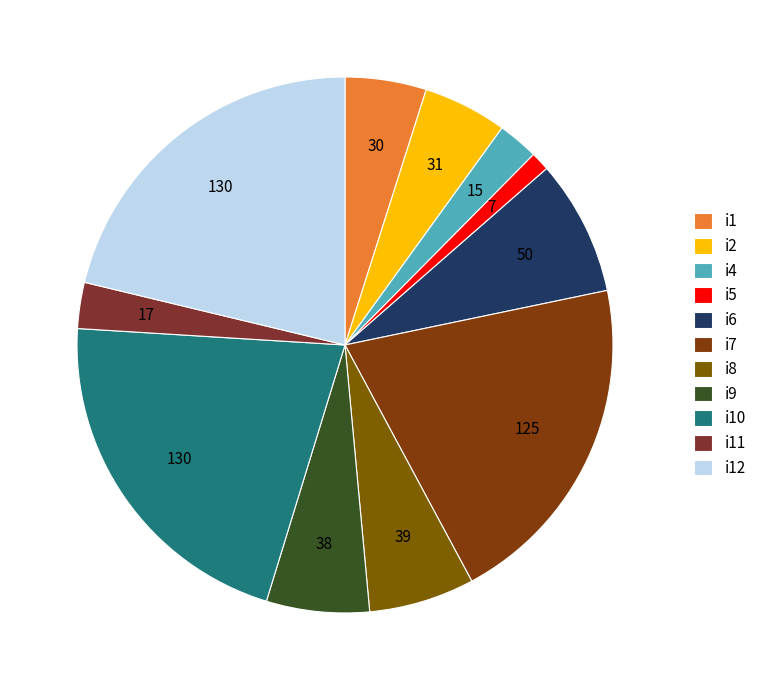

What is the total percentage of i7 and i4?

22.9%